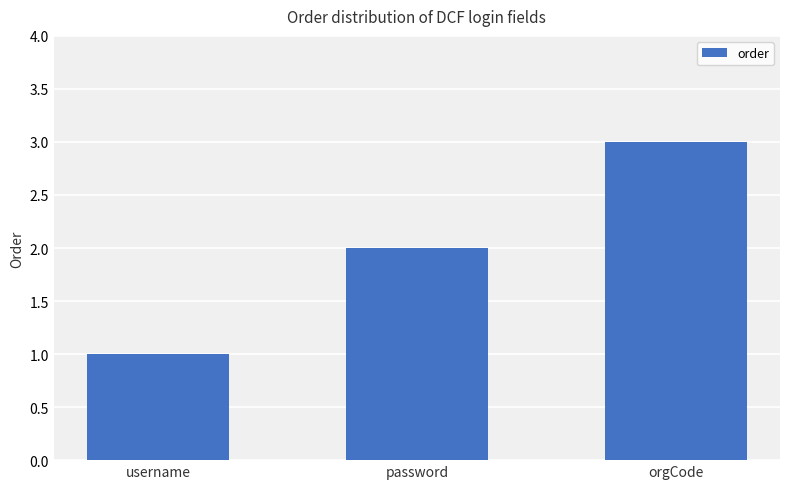

What is the label of the 3rd bar from the left?

orgCode